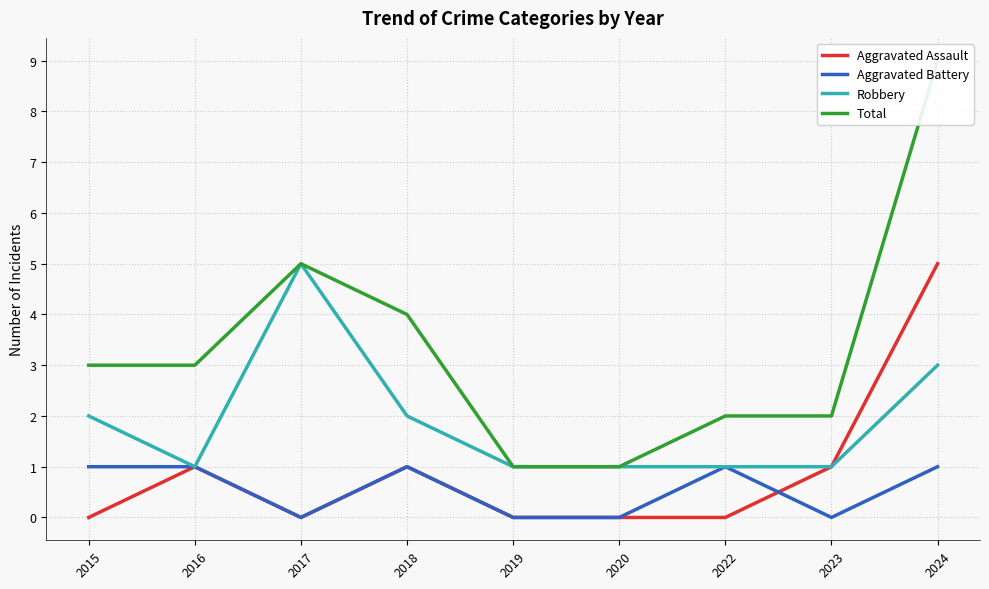

True or false: Aggravated Battery and Robbery intersect in this chart.

False